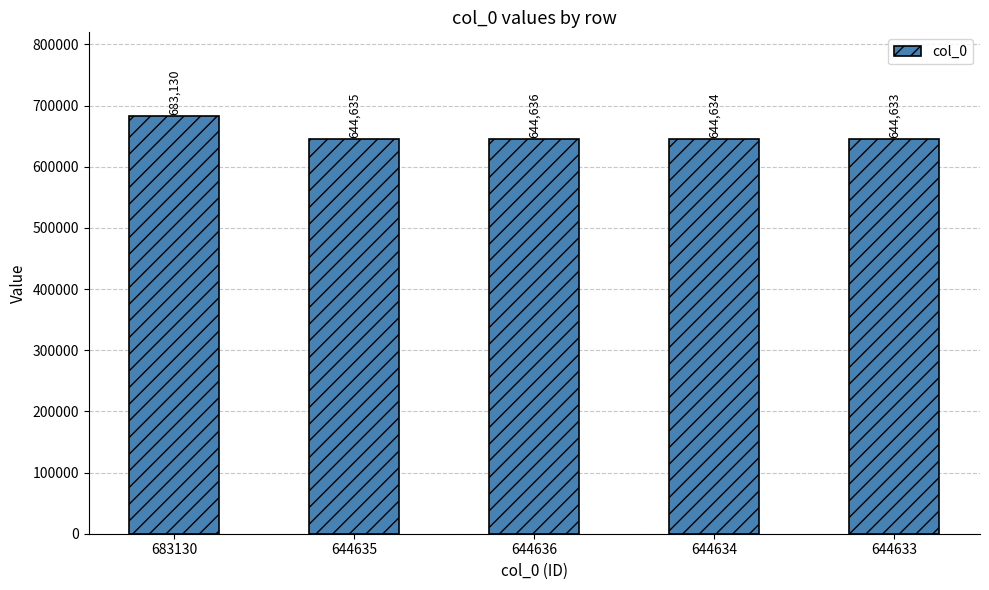

What position from the left is 644635?

2